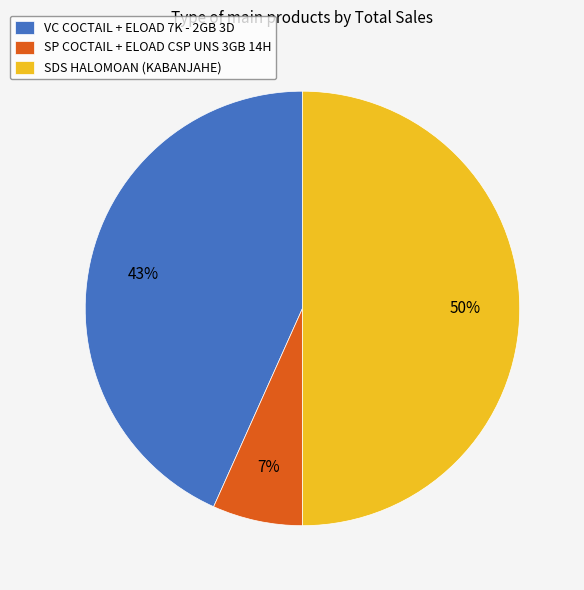

Which category has the smallest portion of the pie?

SP COCTAIL + ELOAD CSP UNS 3GB 14H